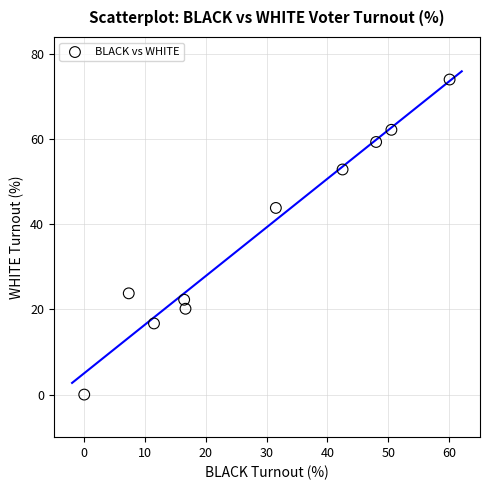

What is the range of X values (max minus min)?

60.1